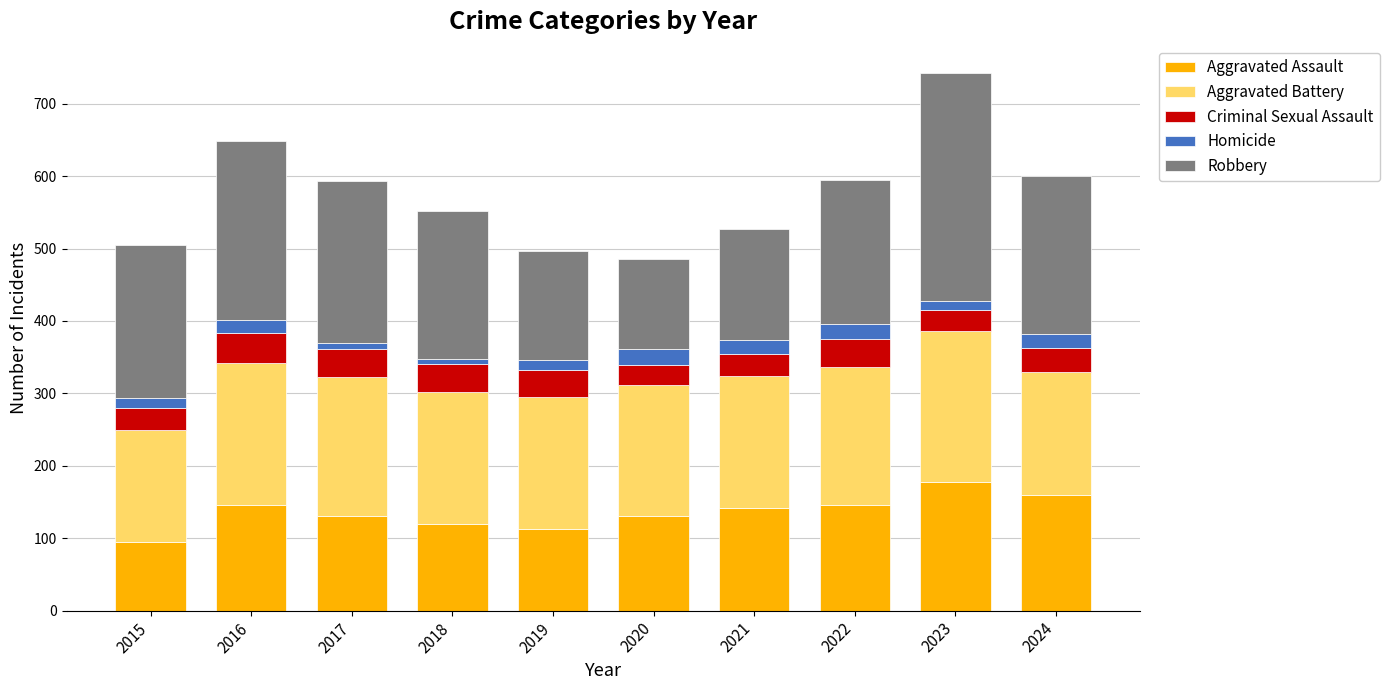

At which category is the sum across all series the highest?

2023